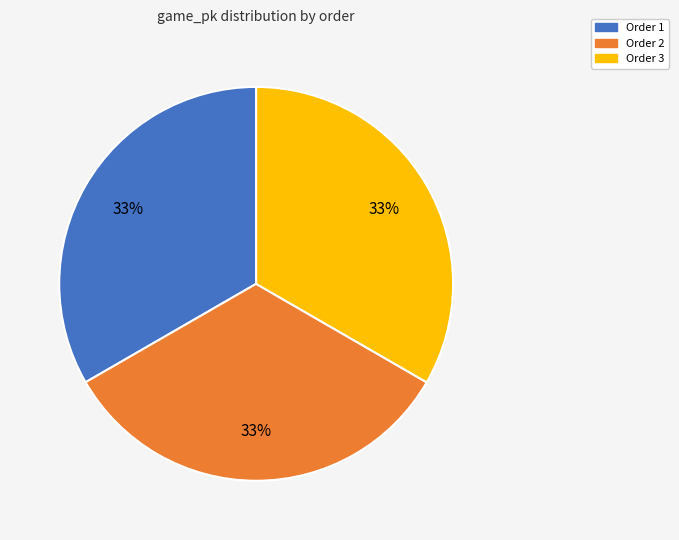

To the nearest percent, what is the average slice percentage?

33%